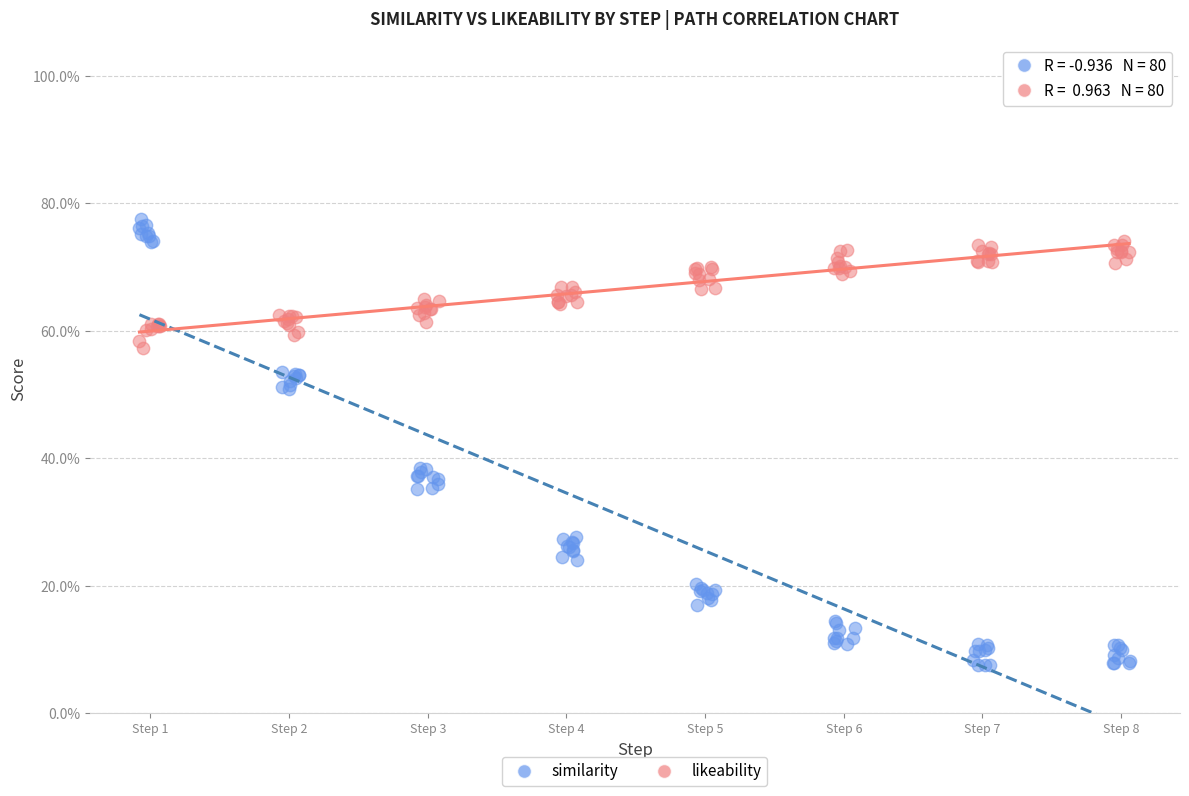

What are all the series names shown in the legend?

similarity, likeability